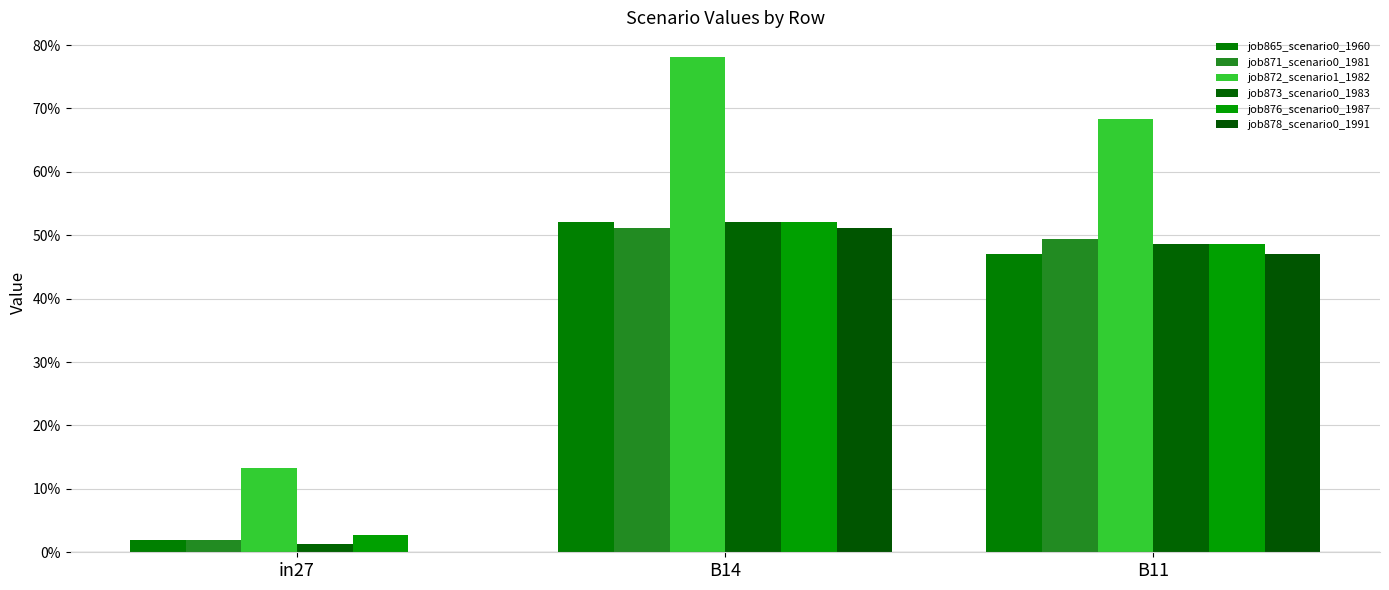

Does the chart contain stacked bars?

No